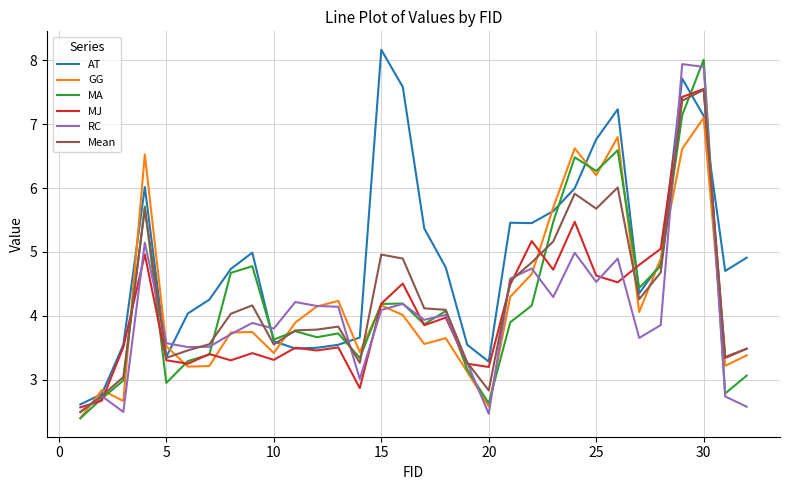

What is the maximum value for GG?

7.1